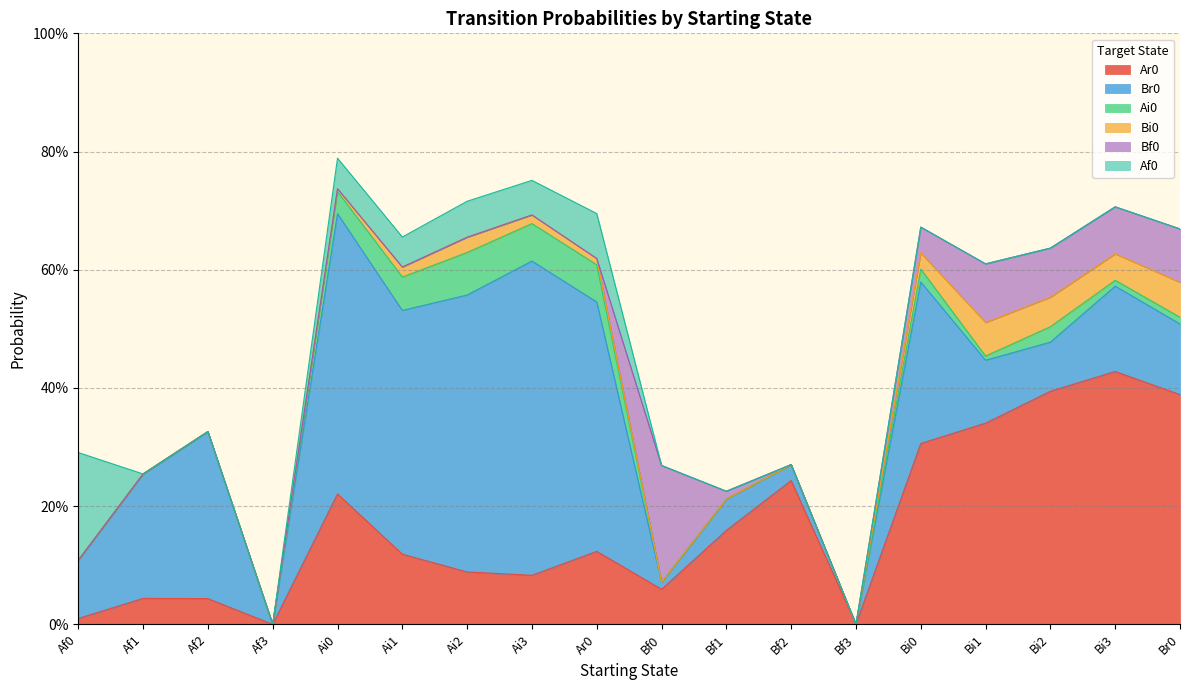

Which category has the lowest value across all series?

Af3